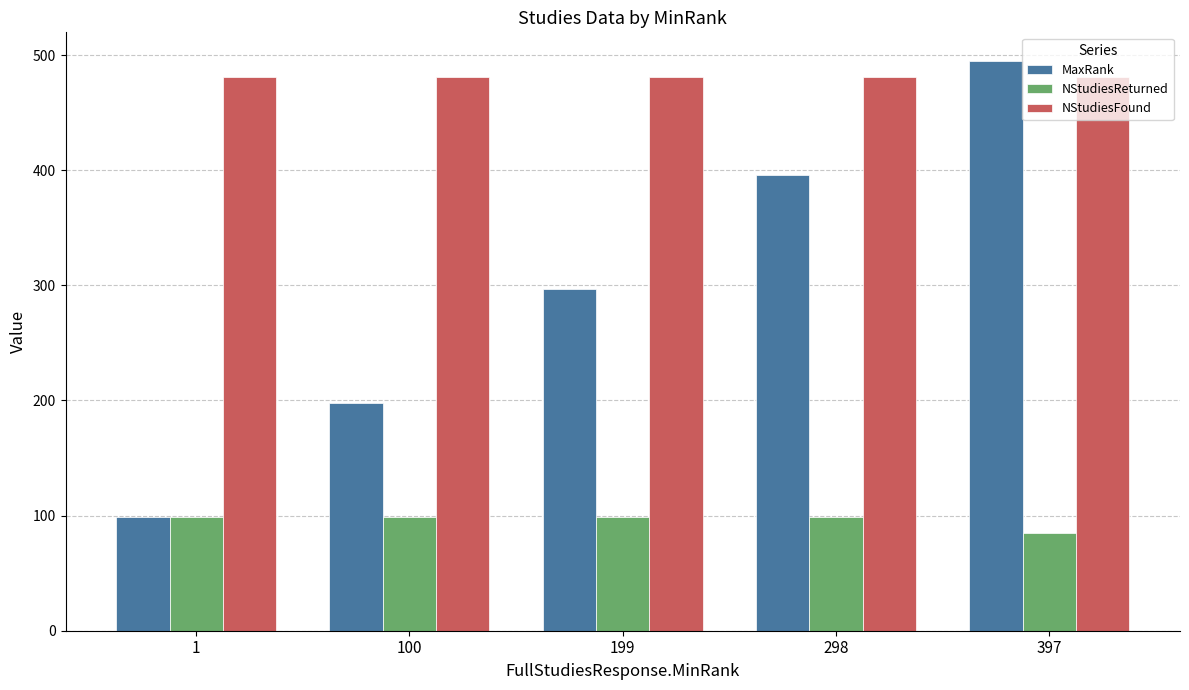

What are all the series names shown in the legend?

MaxRank, NStudiesReturned, NStudiesFound